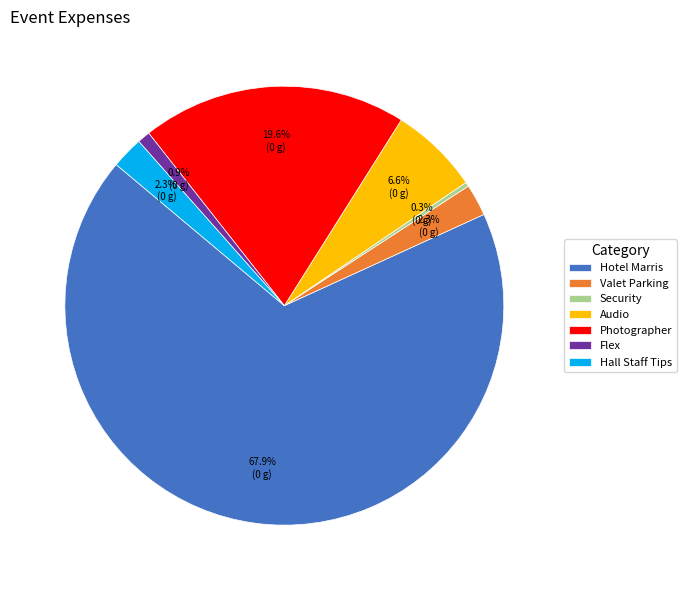

Is Hotel Marris the majority of the pie?

Yes